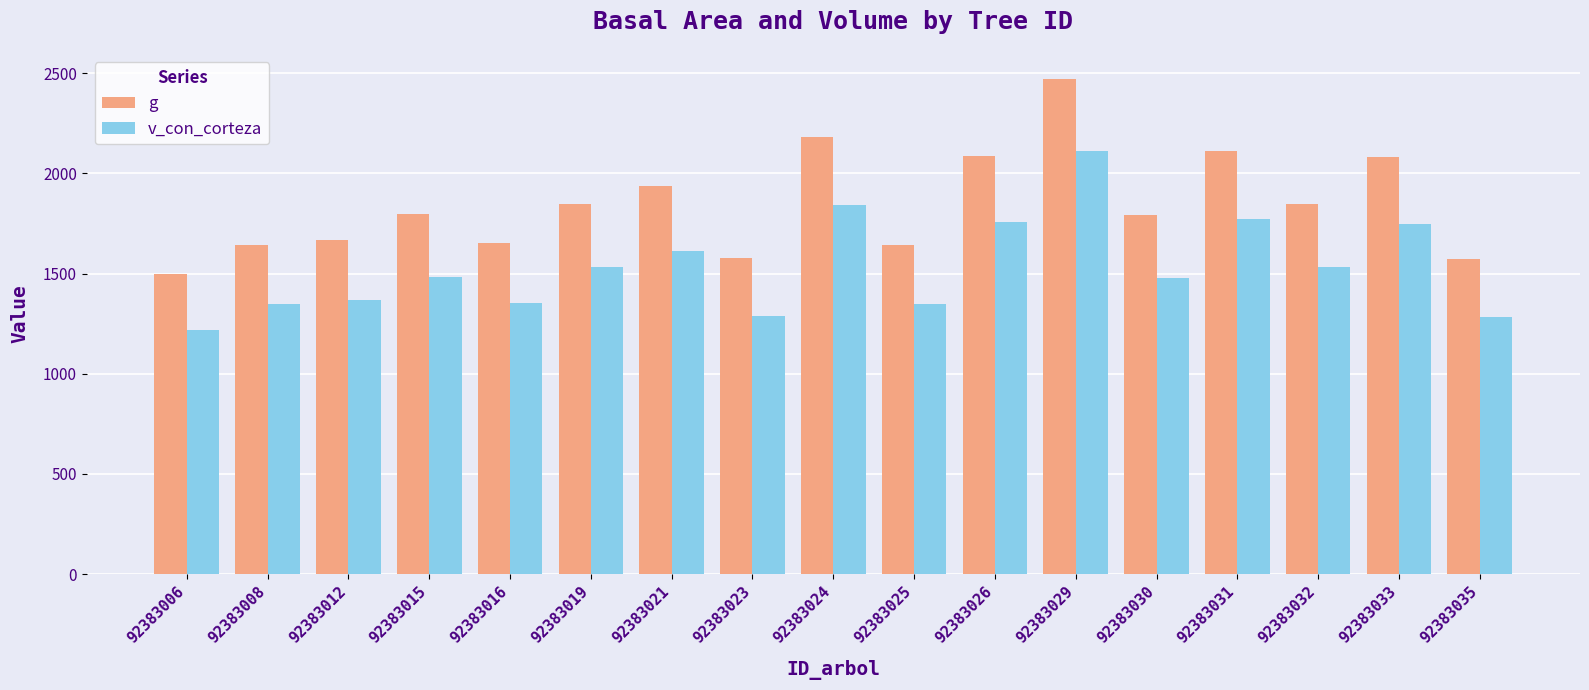

What are all the series names shown in the legend?

g, v_con_corteza